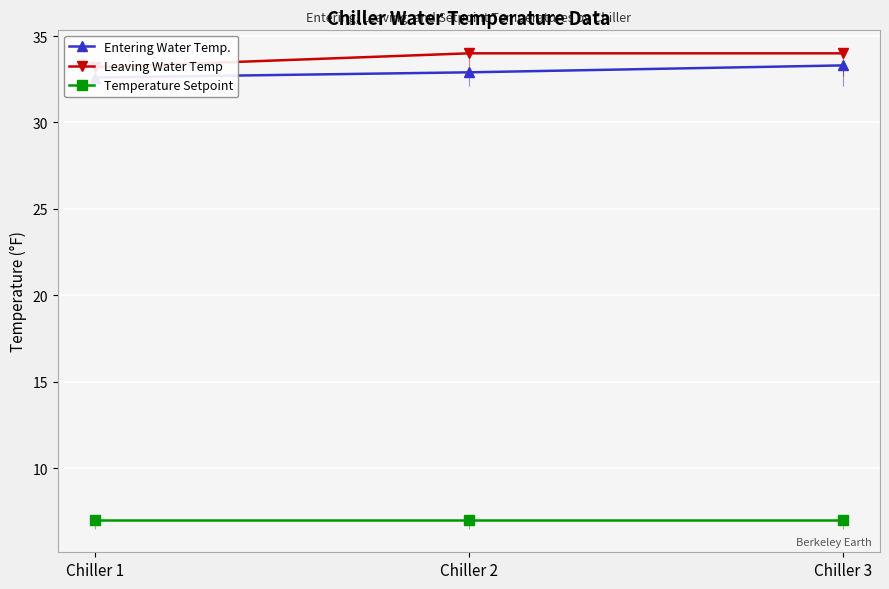

At Chiller 1, list the series in order from smallest to largest.

Temperature Setpoint, Entering Water Temp., Leaving Water Temp